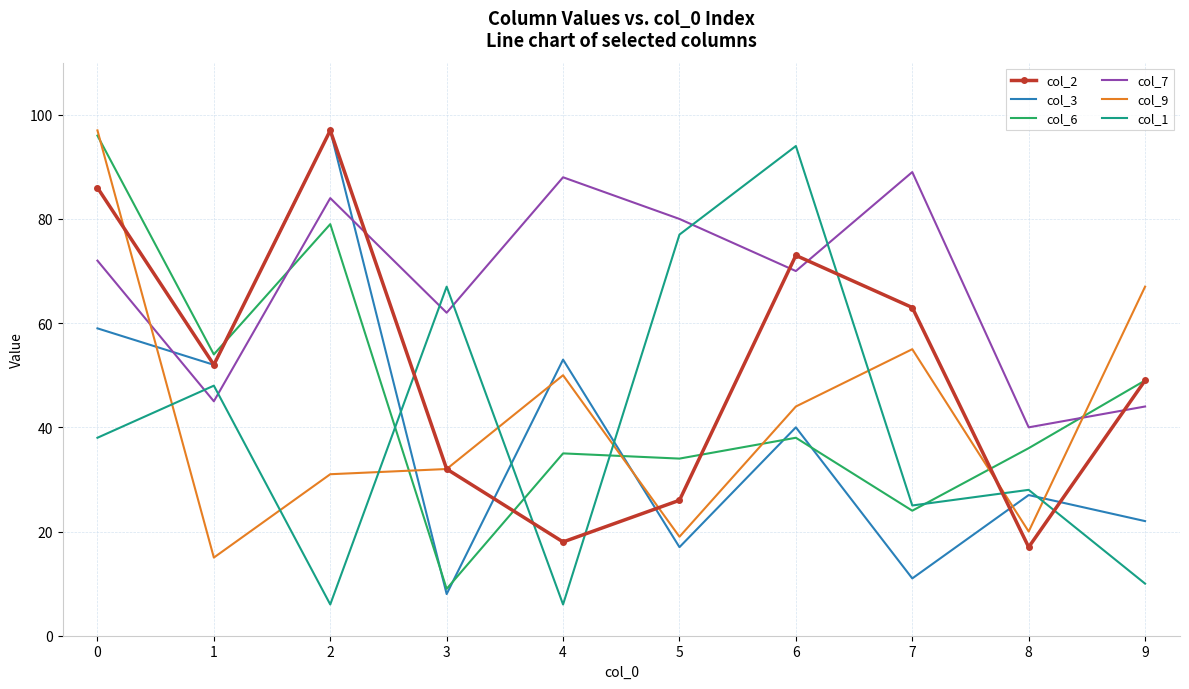

What is the maximum value shown in the chart?

97